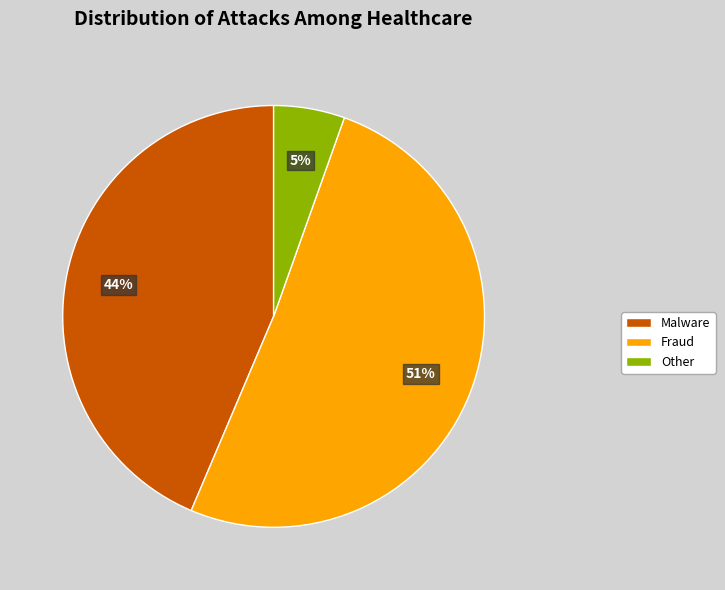

Is there any slice that represents more than half of the pie?

Yes